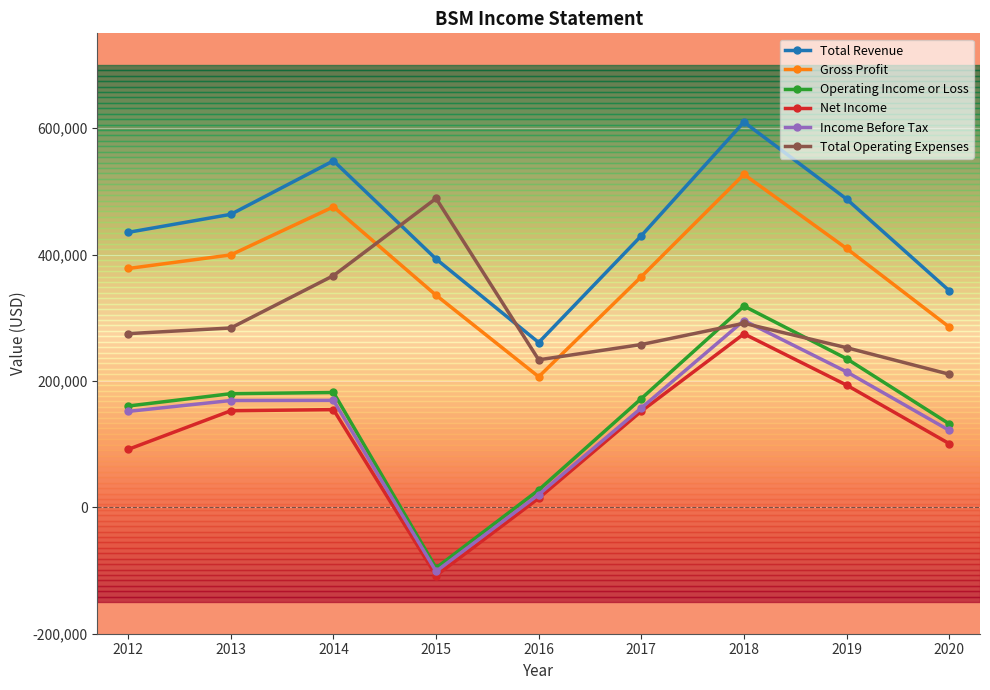

Is it true that Total Operating Expenses equals 274800 at 2012?

True